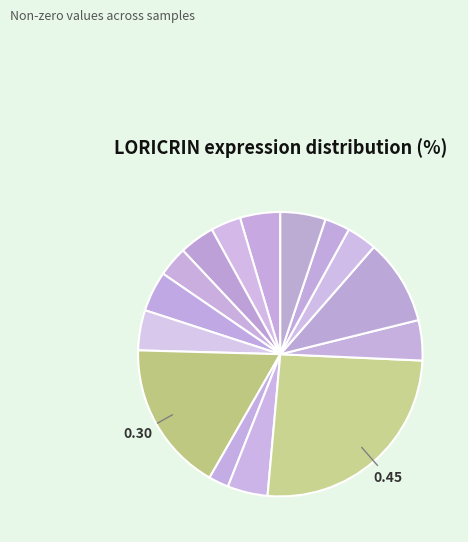

How many slices are in this pie chart?

15